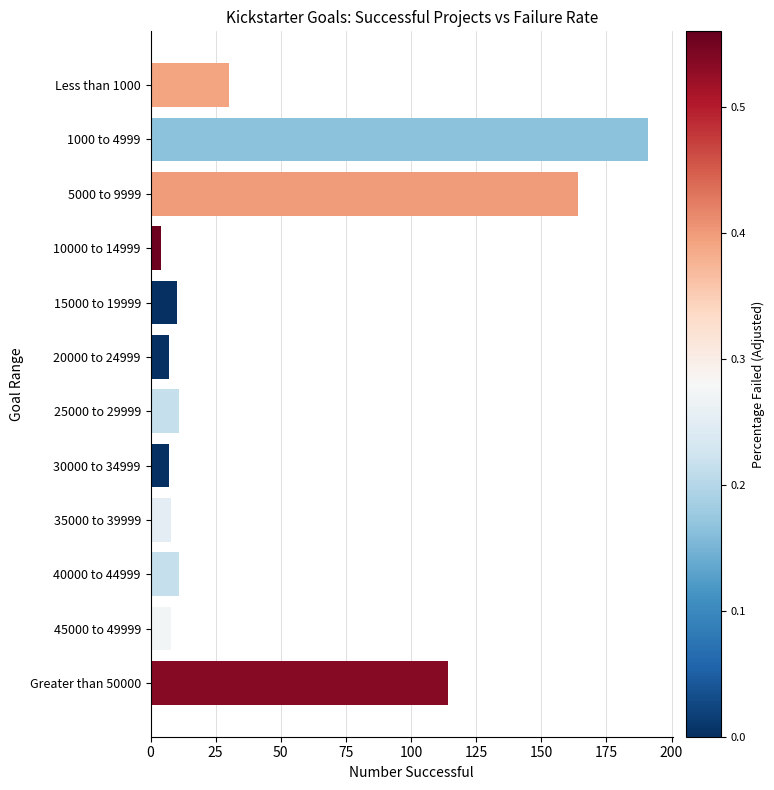

What is the label of the 7th bar from the top?

25000 to 29999